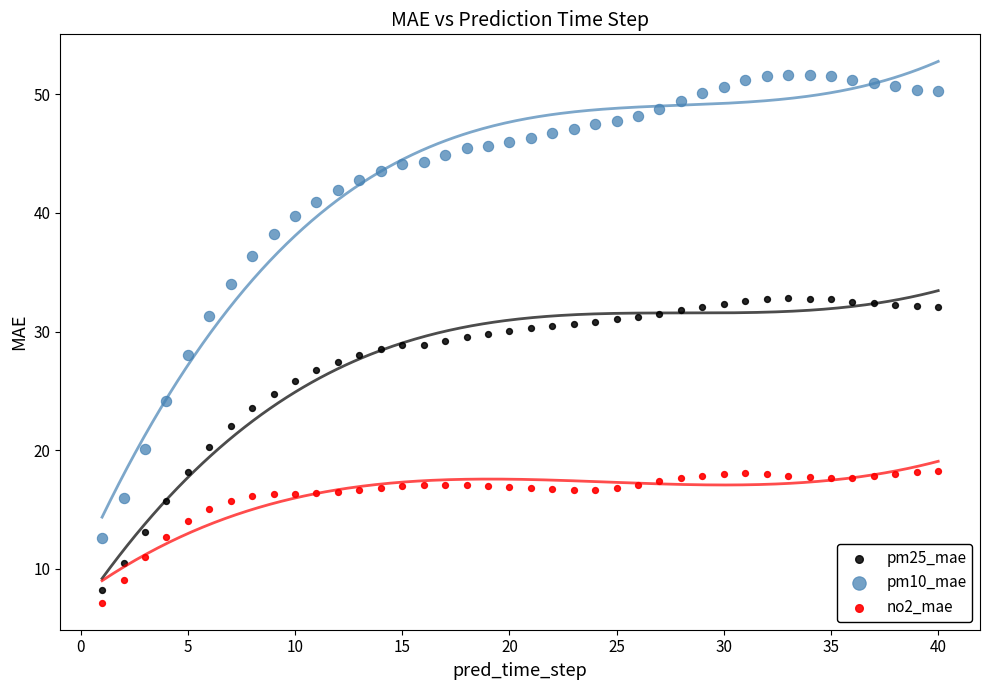

Which series has the widest spread of Y values?

pm10_mae